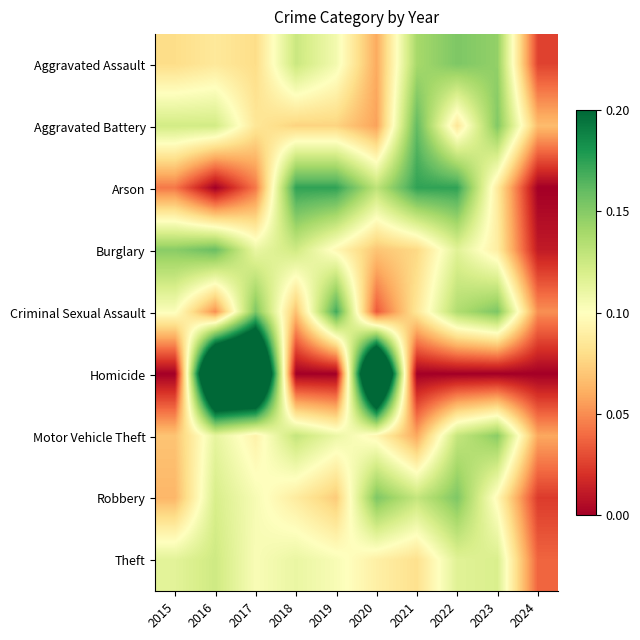

List the series in order of their peak value, highest first.

Homicide, Arson, Criminal Sexual Assault, Aggravated Battery, Burglary, Aggravated Assault, Robbery, Motor Vehicle Theft, Theft